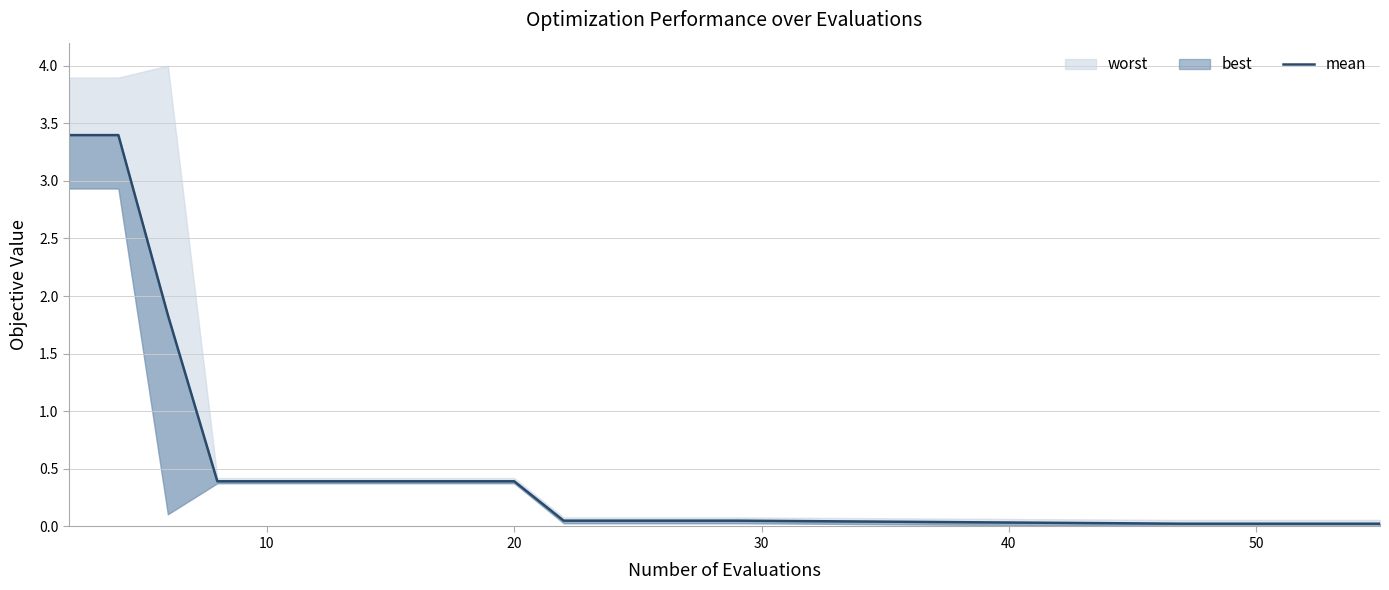

What is the value of the 9th point from the left?

0.4